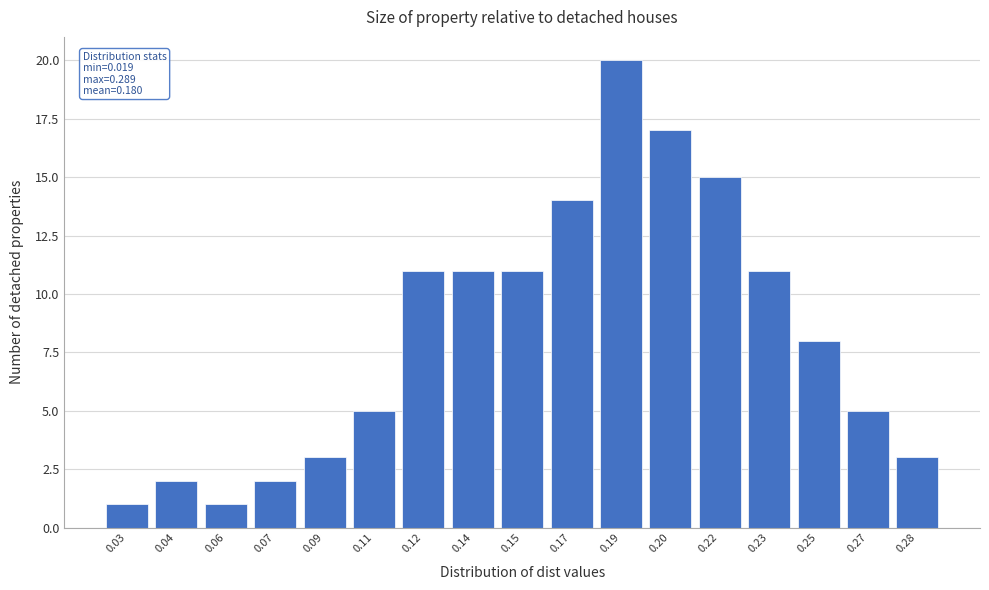

Reading left to right, what are all the values shown in this chart?

1	2	1	2	3	5	11	11	11	14	20	17	15	11	8	5	3